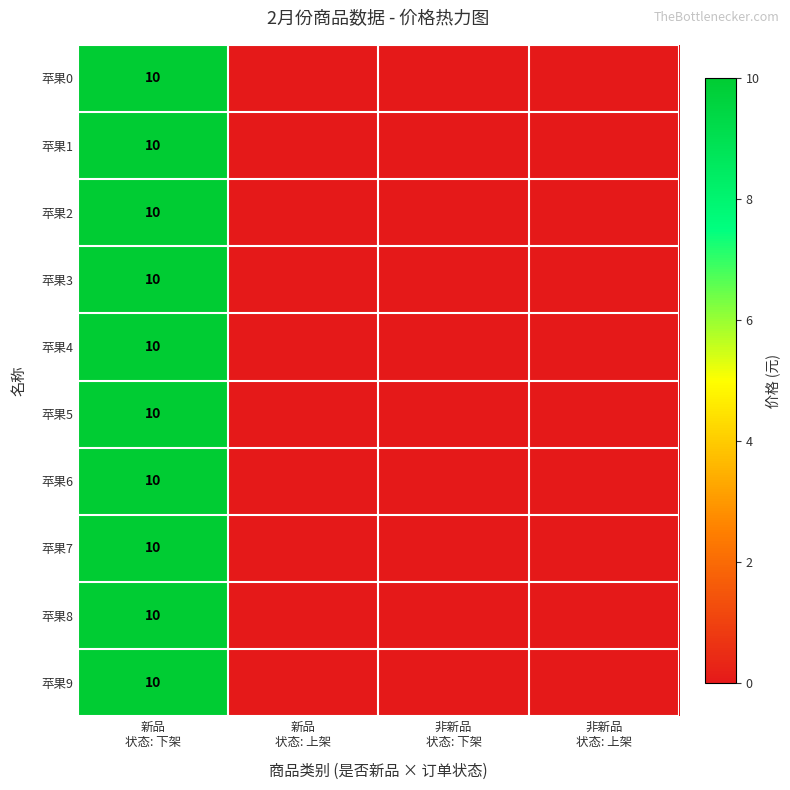

Count the number of categories in the chart.

4